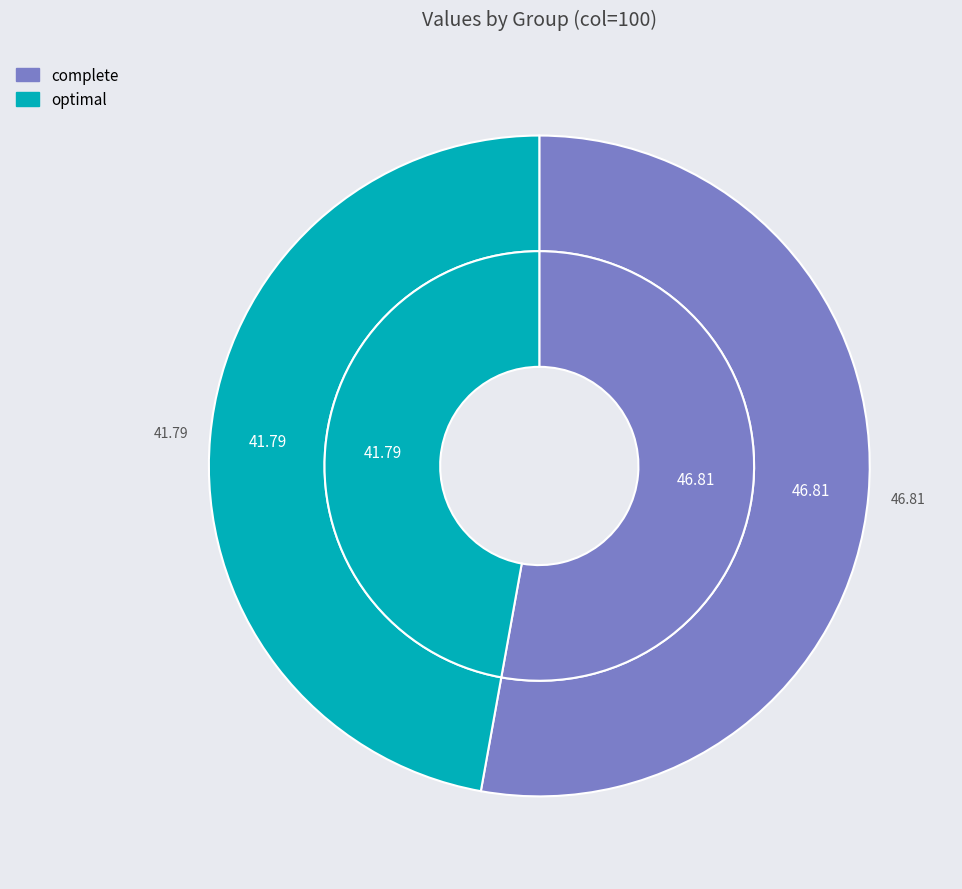

To the nearest percent, what is the difference between the largest and smallest slice percentages?

6%